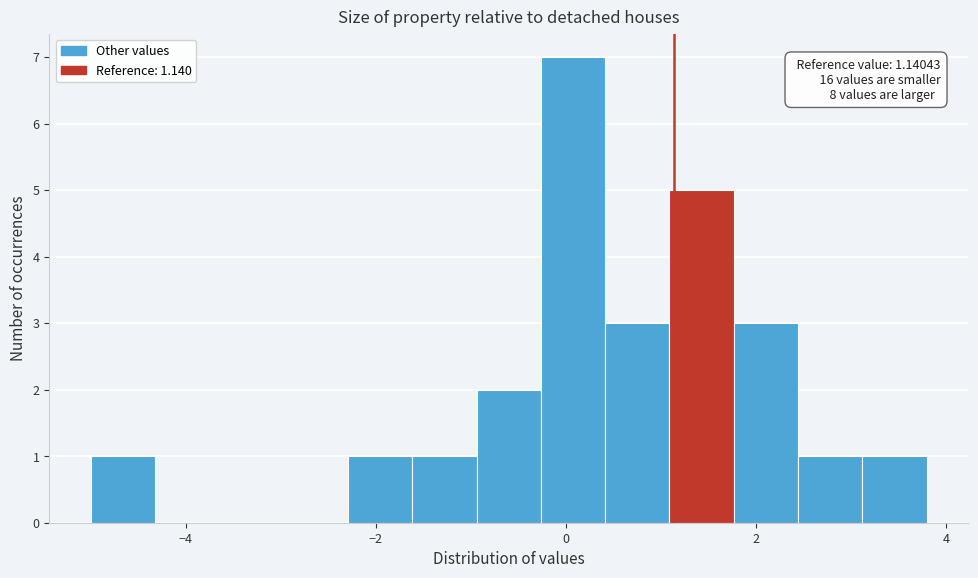

Read against the x-axis, roughly where is the centre of the tallest bar?

0.0